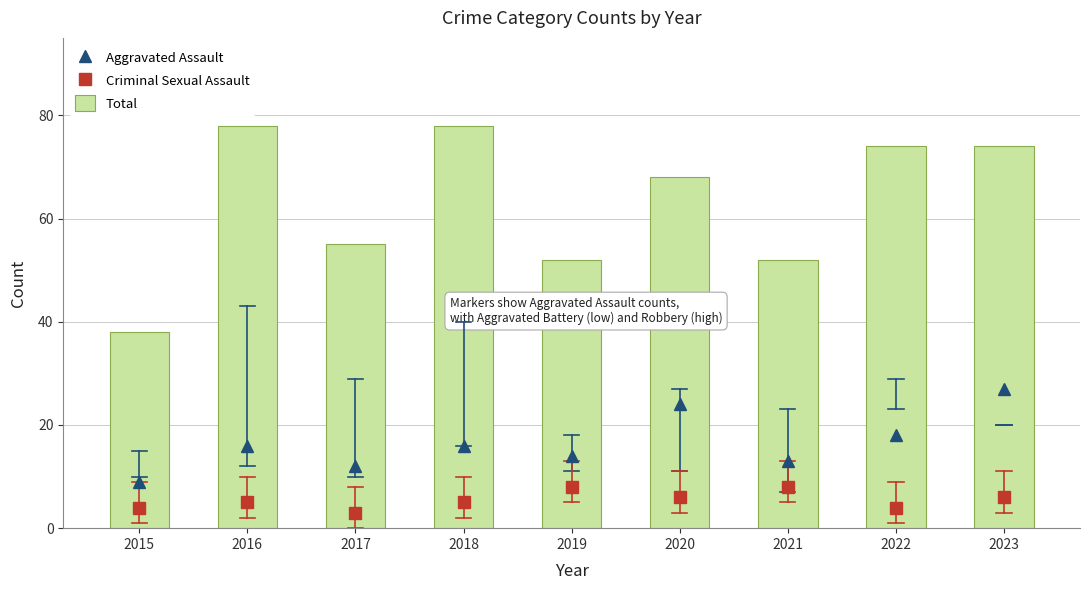

Which series has the widest spread of values?

Total